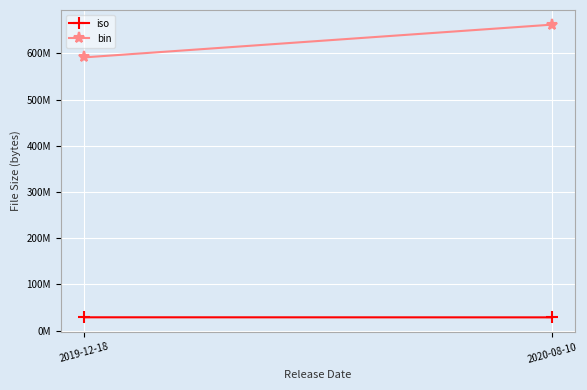

Reading left to right, what are all the values shown in this chart?

iso: 2019-12-18=28966912	2020-08-10=28835840
bin: 2019-12-18=591402262	2020-08-10=662283542